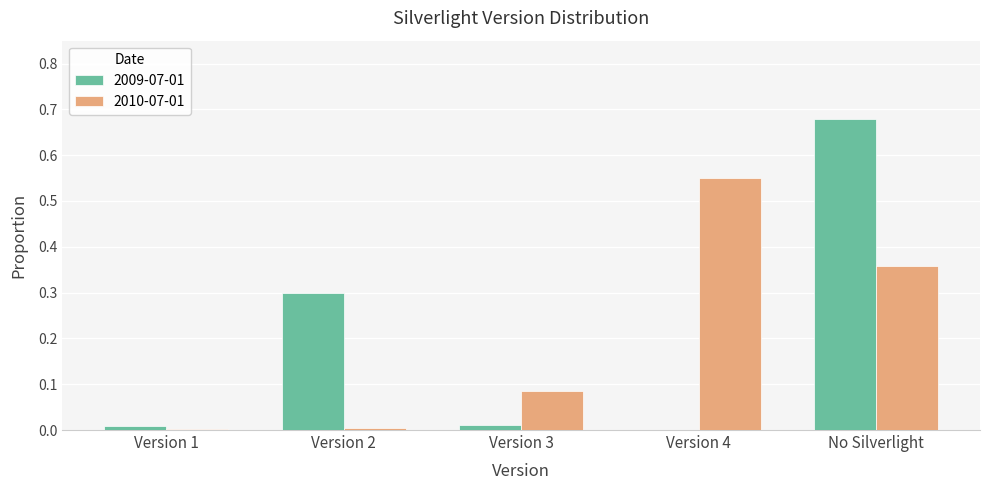

What is the sum of all 2009-07-01 values?

1.0